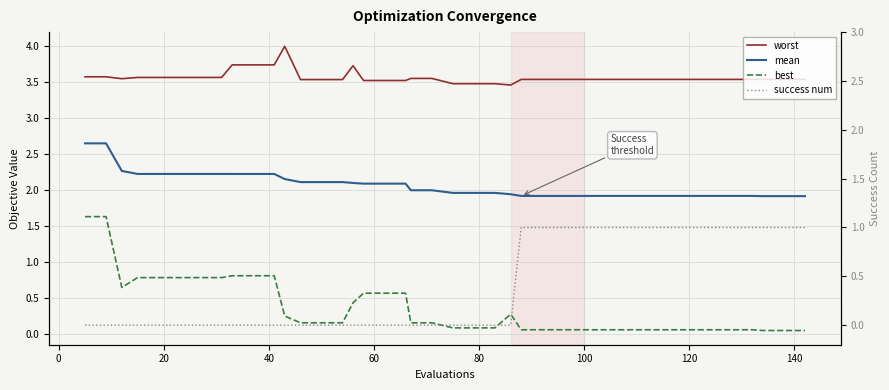

How many lines are shown in the chart?

4